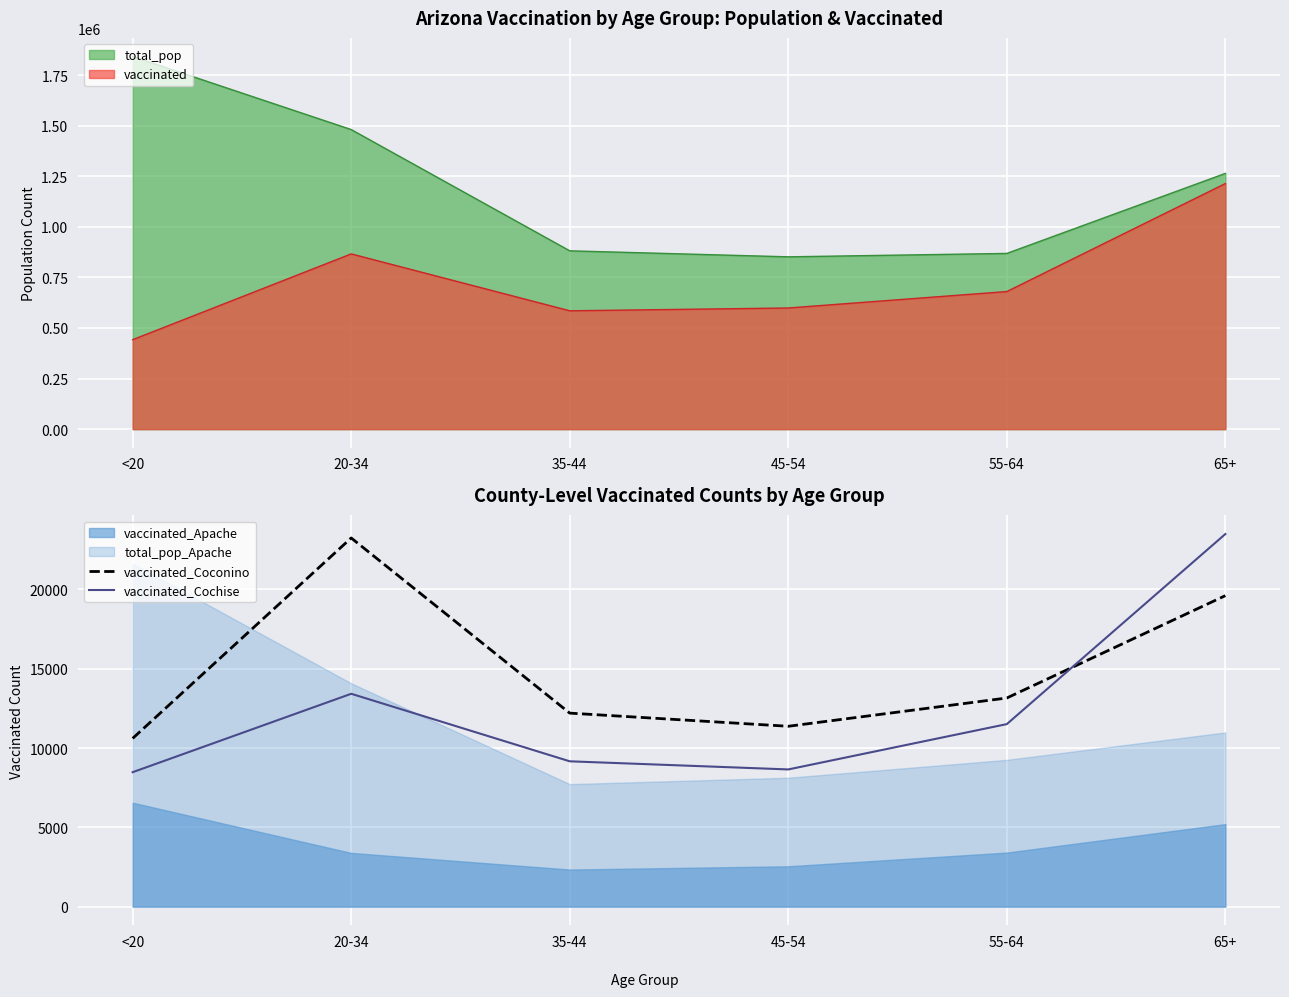

How many intersections are there between vaccinated_Coconino and vaccinated_Cochise?

1